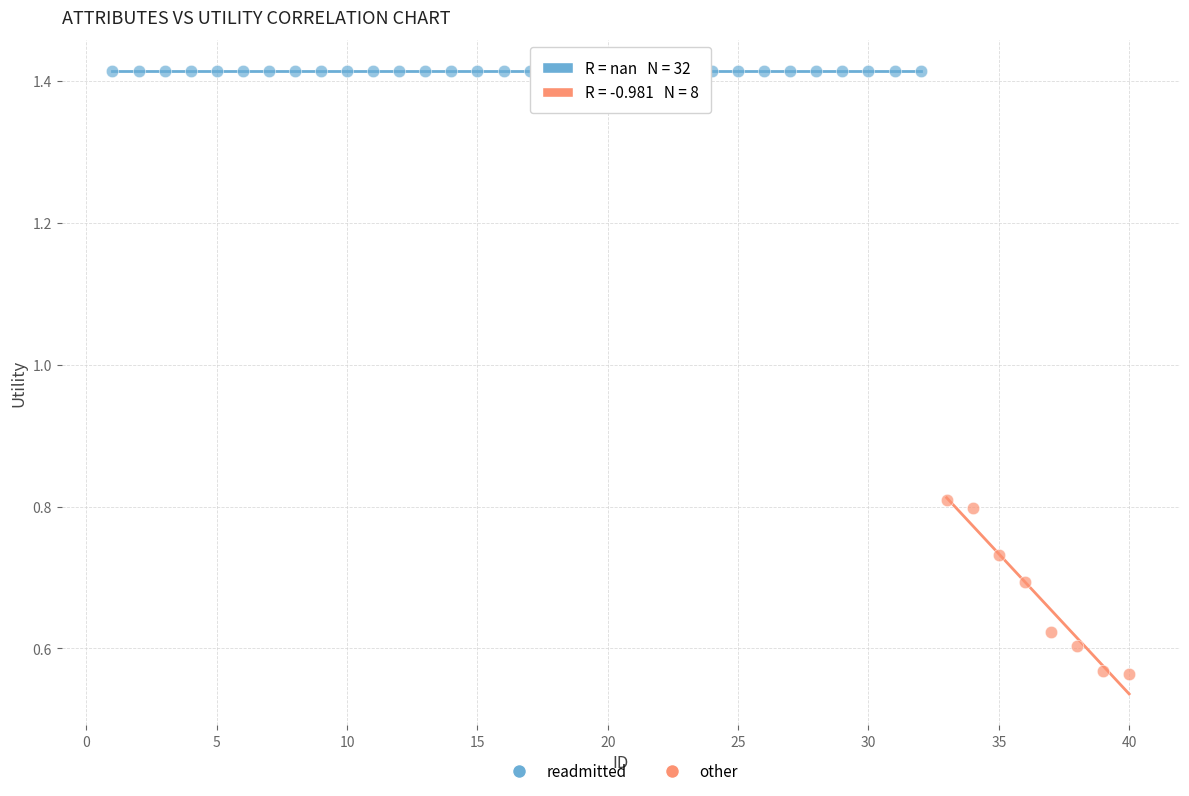

Which series contains the lowest Y value?

other